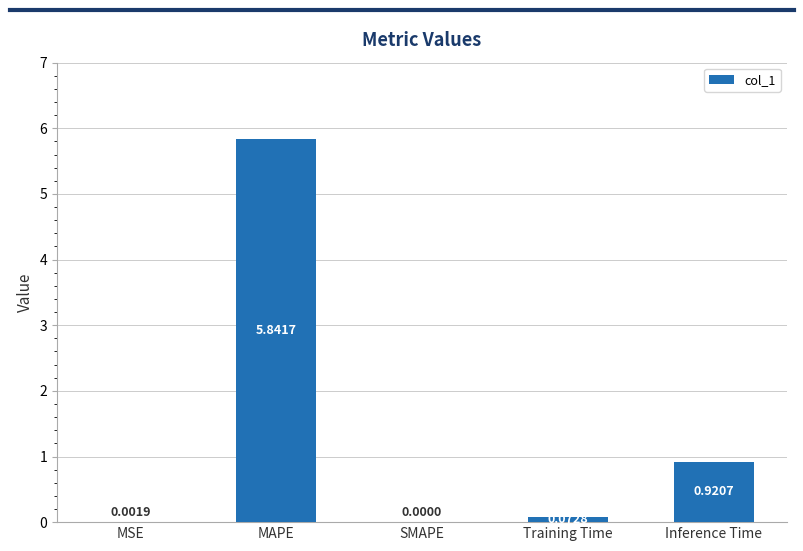

Between MSE and SMAPE, which is larger?

MSE